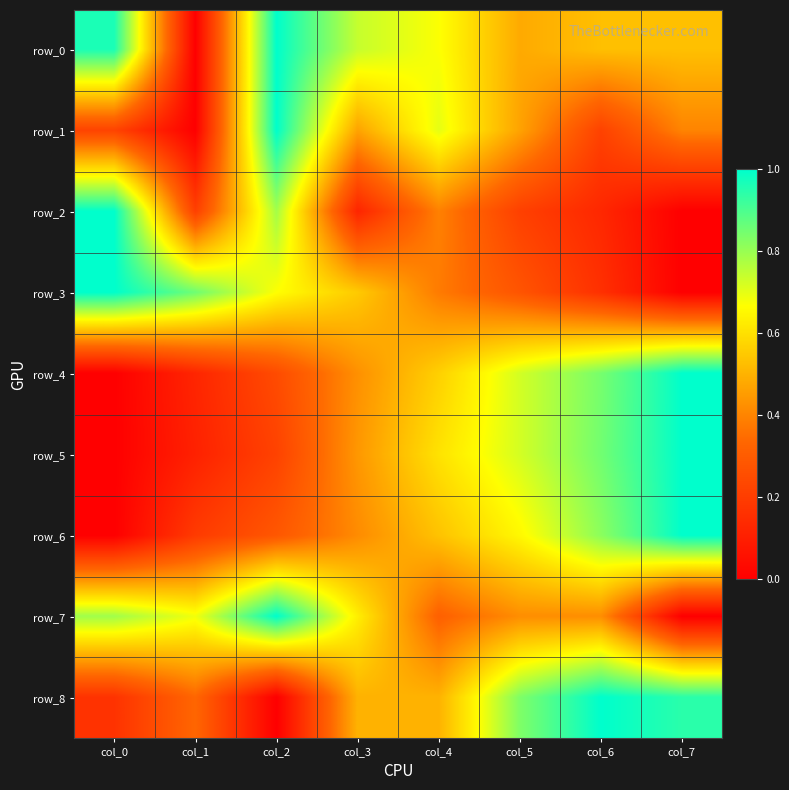

The row_7 series shows 1.0 at col_2. True or false?

True